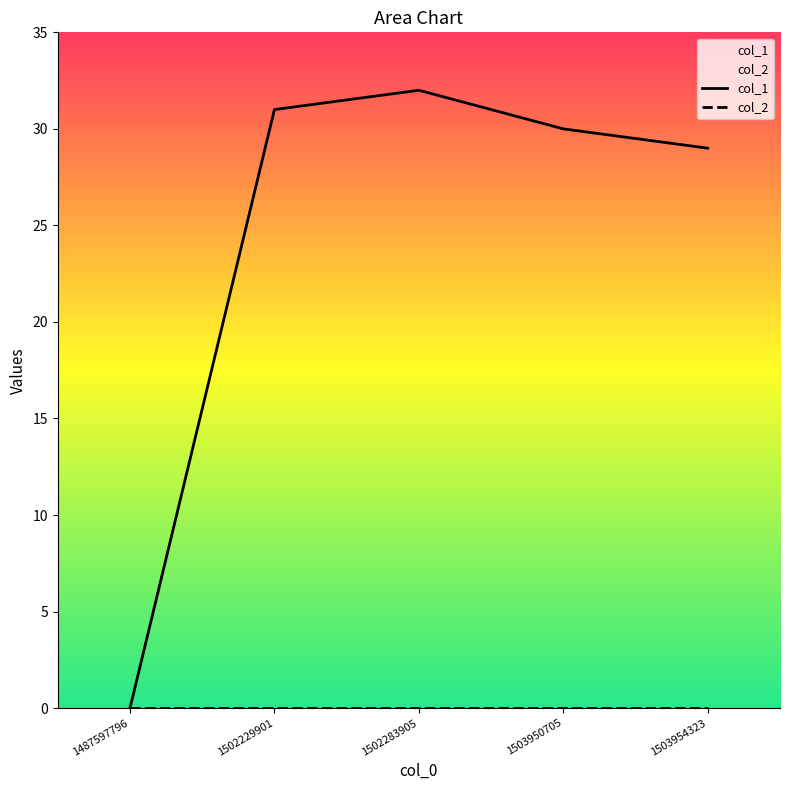

Between 1487597796 and 1502283905, which is larger?

1502283905